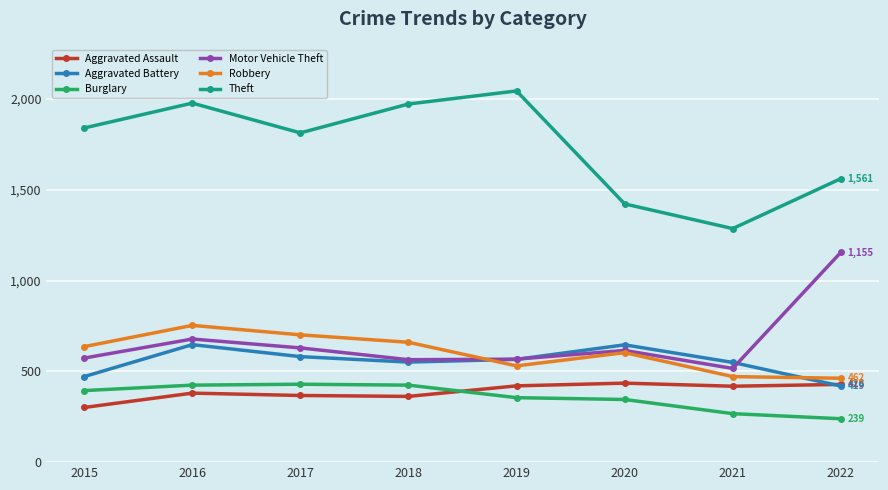

What is the difference between the highest and lowest values at 2016?

1597